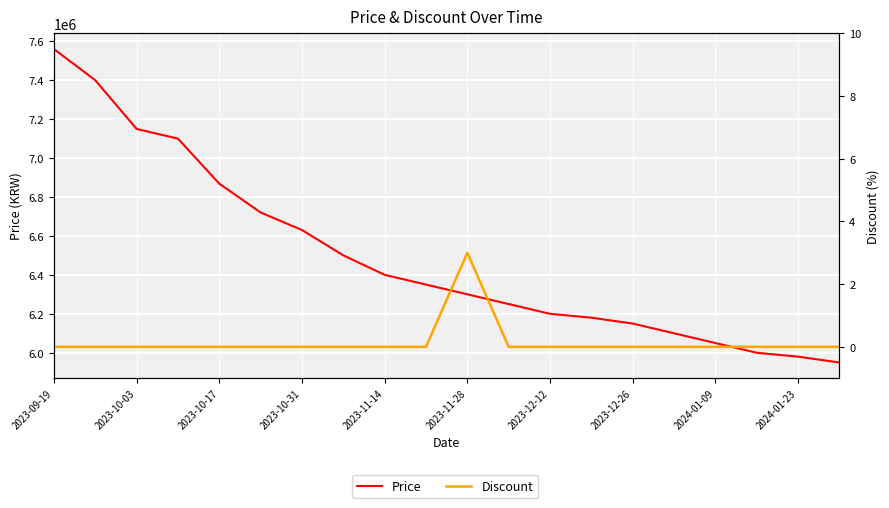

What is the lowest value of the Price series?

5950000